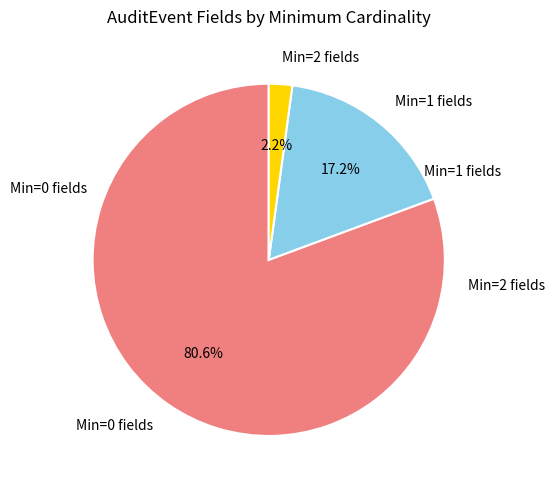

What portion of the pie excludes Min=1 fields?

82.8%